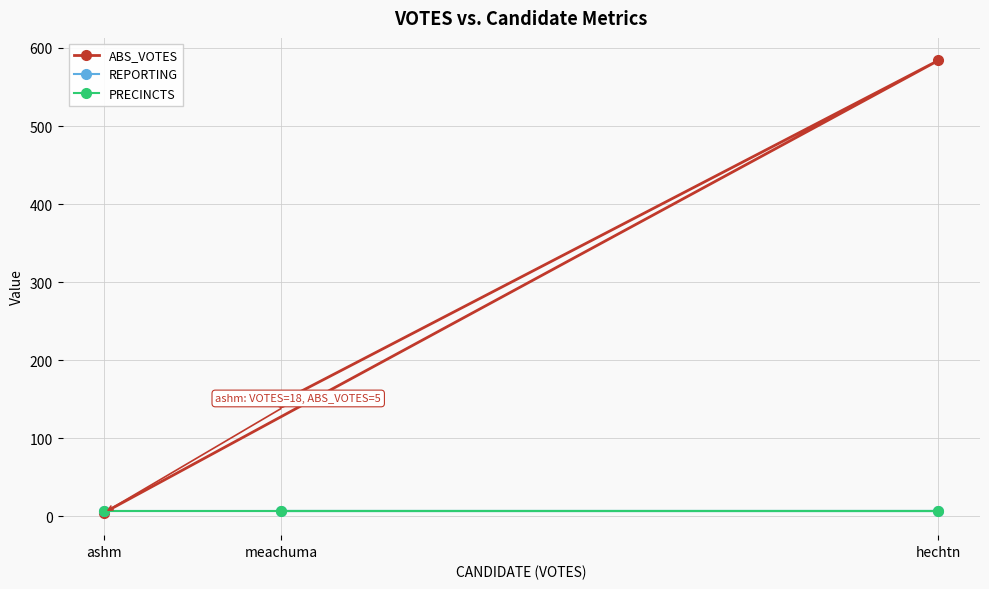

Rank the series at ashm from highest to lowest value.

REPORTING, PRECINCTS, ABS_VOTES